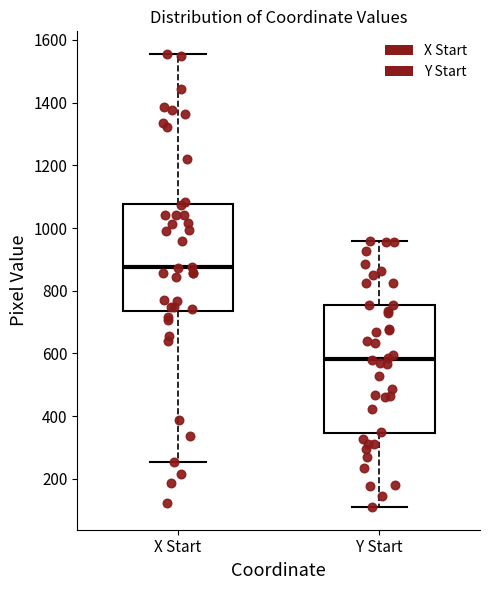

Reading left to right, transcribe this box plot: for each box, give where its median line is, the range the box spans, and where its two whiskers end, as read against the y-axis. The values are not printed on the chart, so give them approximately, as read against the axis.

X Start: median 880, box 740 to 1080, whiskers 260 to 1560
Y Start: median 580, box 340 to 760, whiskers 120 to 960